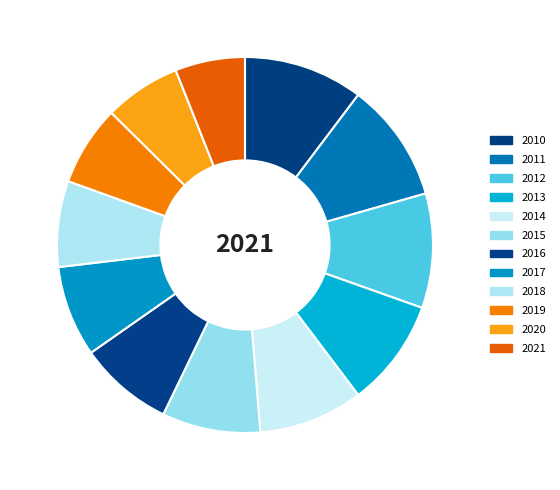

Which category has the smallest portion of the pie?

2021